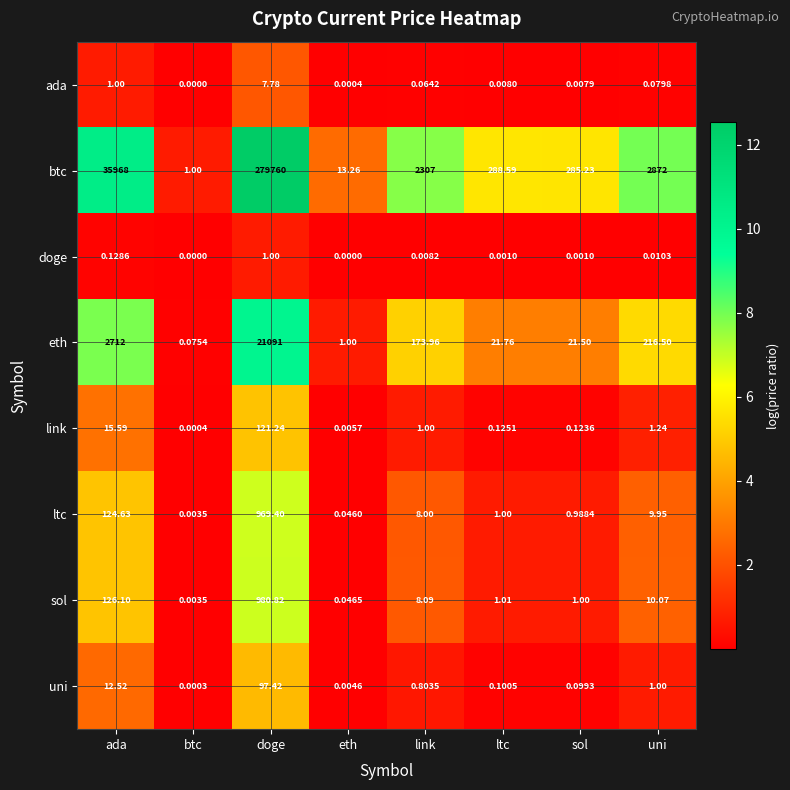

Which series has the largest total across all categories?

btc